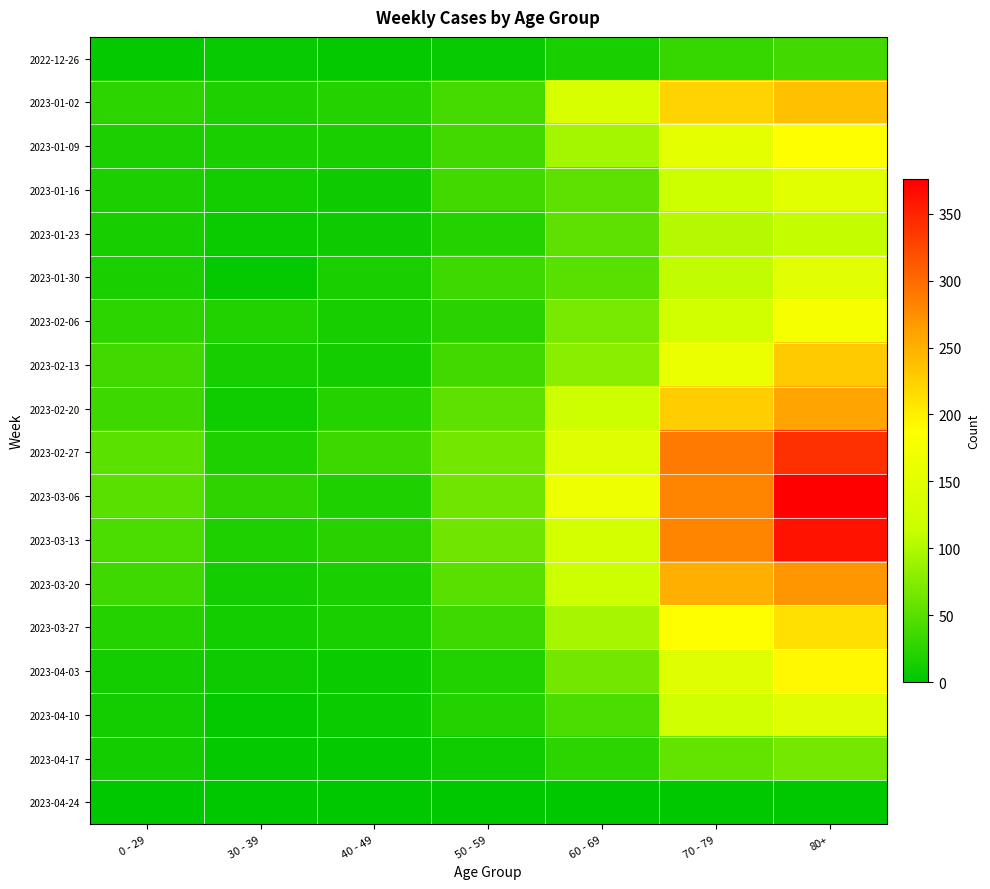

Which series has the largest range (max minus min)?

2023-03-06